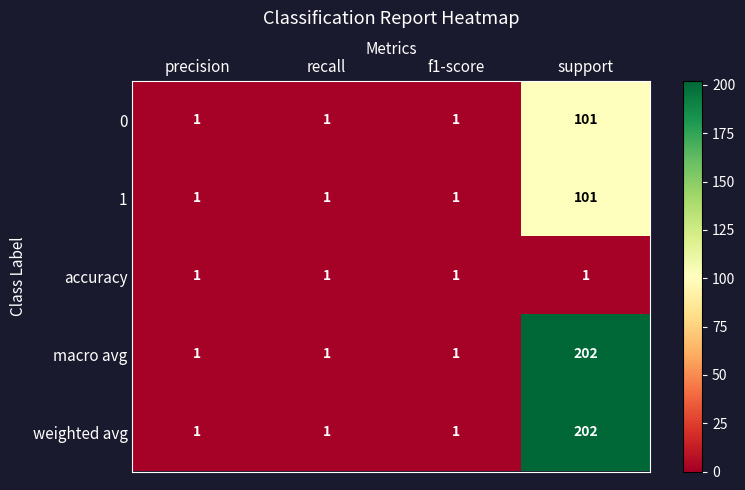

Reading right to left, what are all the values shown in this chart?

0: 101	1	1	1
1: 101	1	1	1
accuracy: 1	1	1	1
macro avg: 202	1	1	1
weighted avg: 202	1	1	1